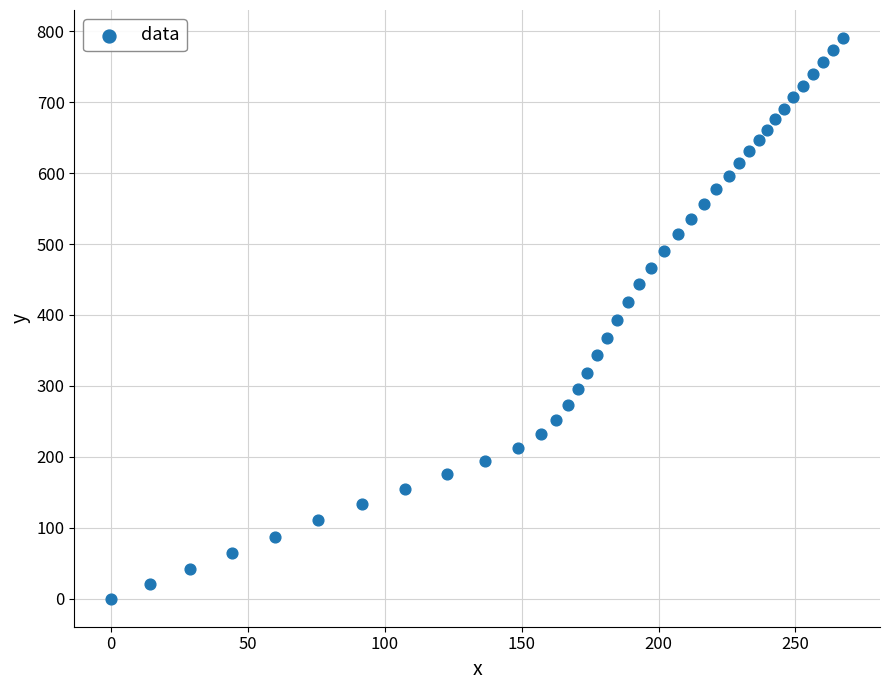

What is the range of X values (max minus min)?

267.5